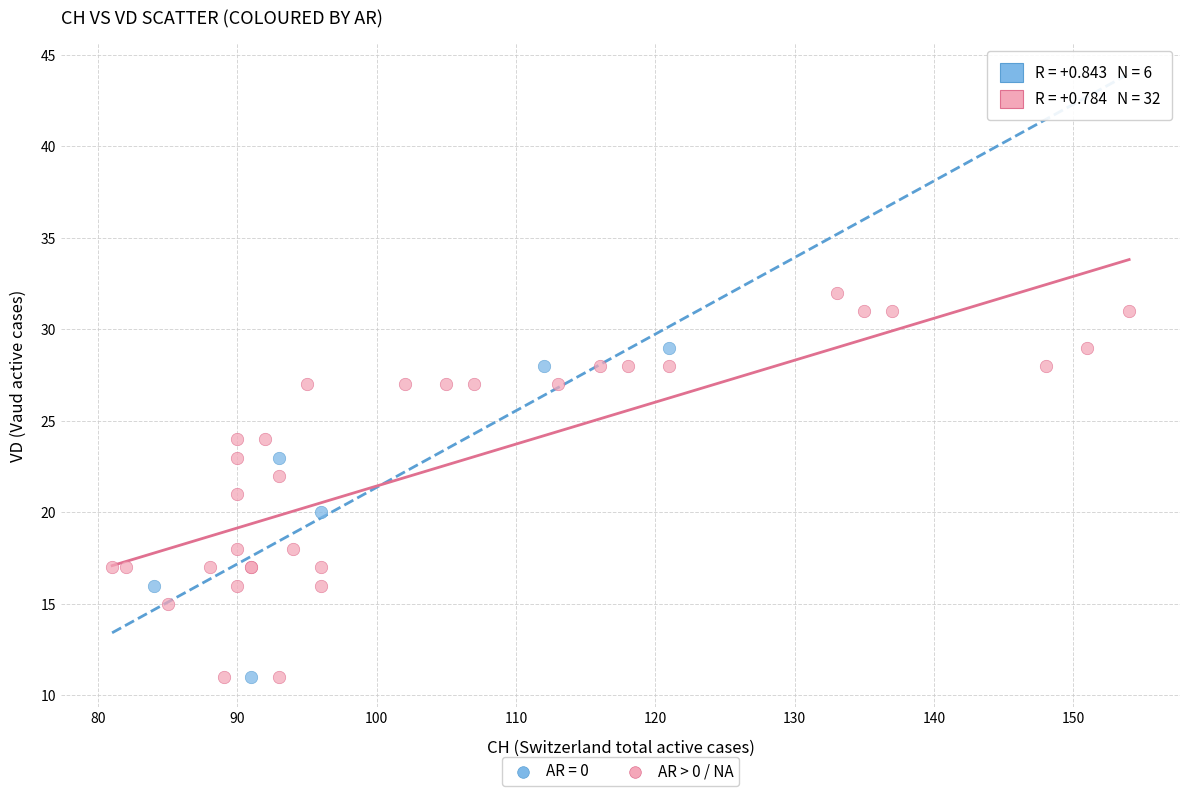

Which series contains the highest Y value?

AR > 0 / NA